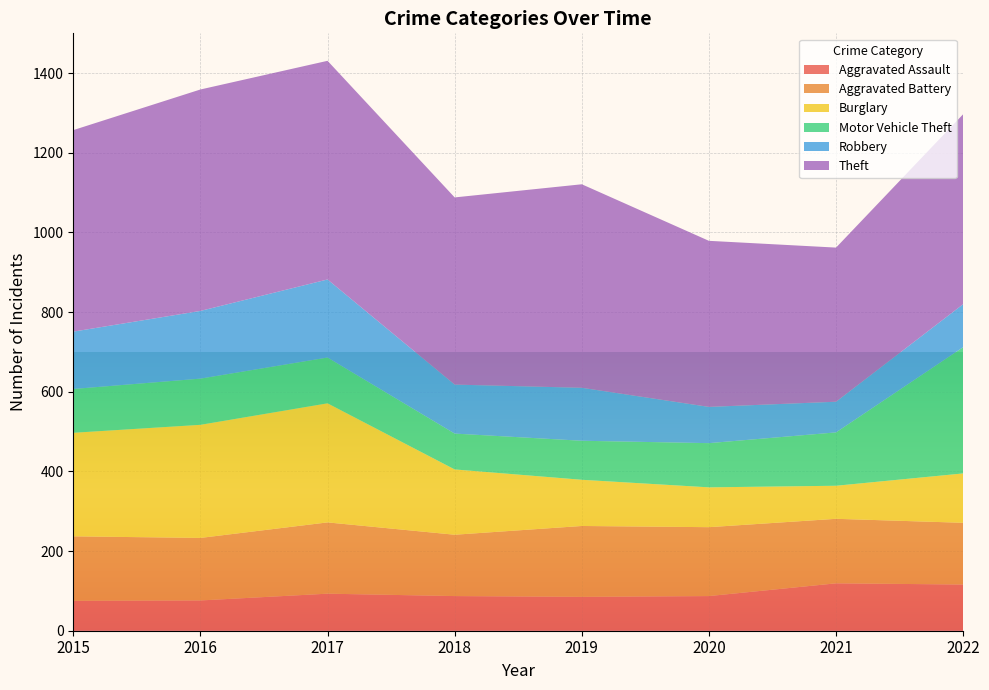

Reading left to right, what are all the values shown in this chart?

Aggravated Assault: 75	76	93	87	85	87	119	116
Aggravated Battery: 162	157	179	154	178	173	162	155
Burglary: 260	284	299	164	116	100	83	124
Motor Vehicle Theft: 110	116	115	90	98	111	134	317
Robbery: 144	170	196	123	133	91	77	108
Theft: 506	556	549	470	511	417	387	477